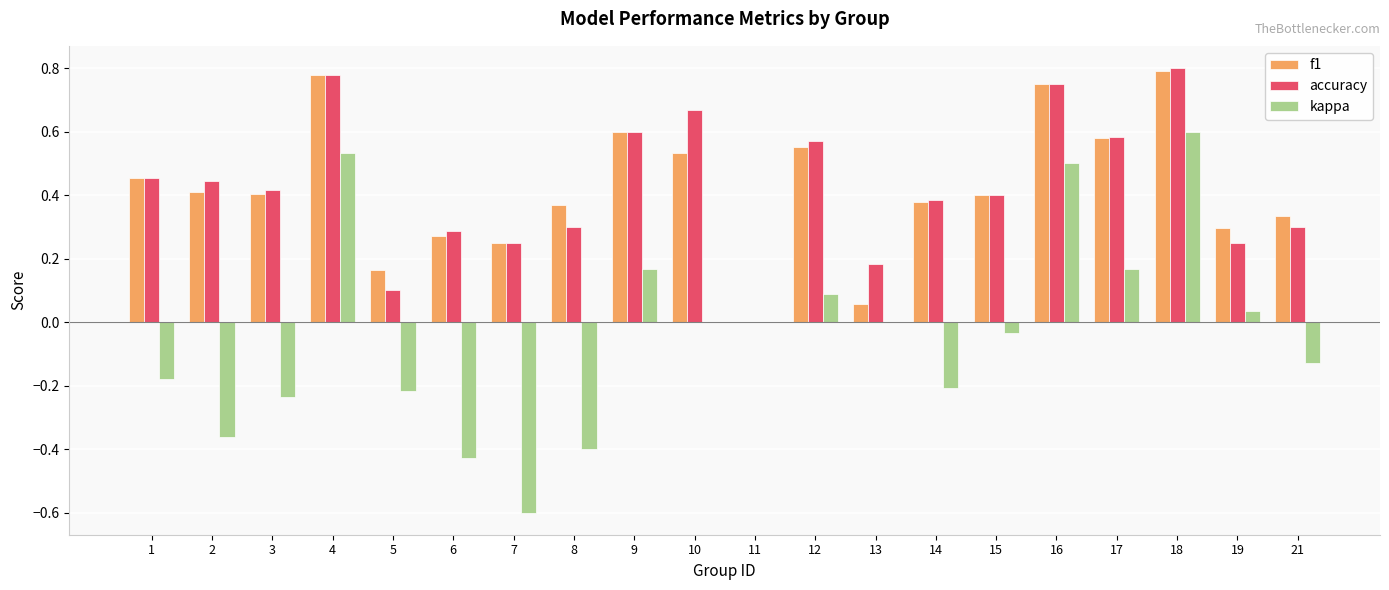

Between 14 and 16, which series saw the biggest shift?

kappa